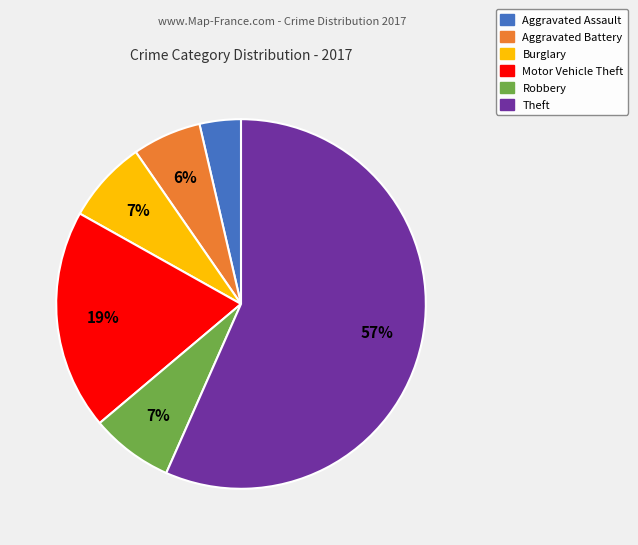

Between Burglary and Theft, which is larger?

Theft